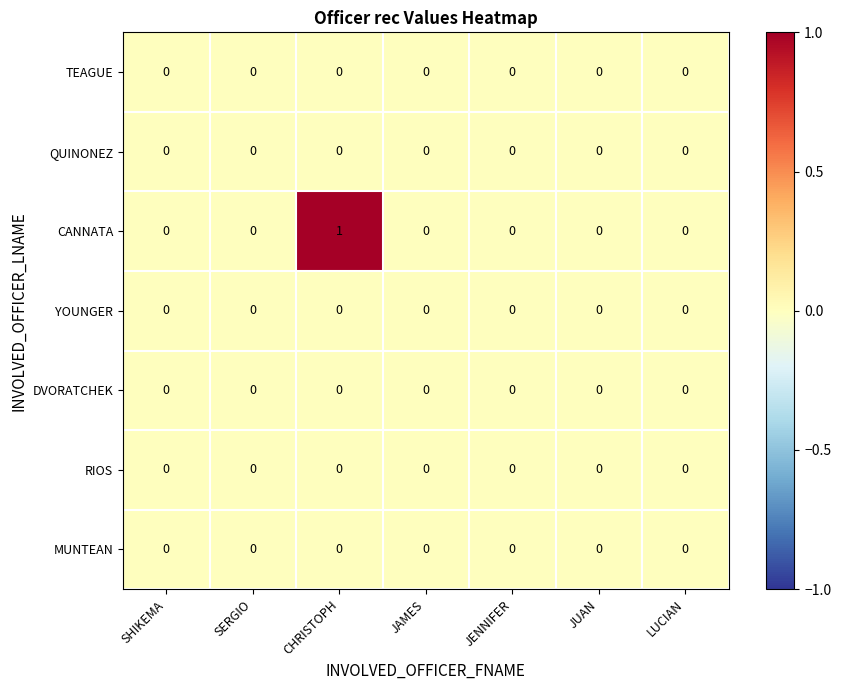

At which category does the chart reach its peak across all series?

CHRISTOPH